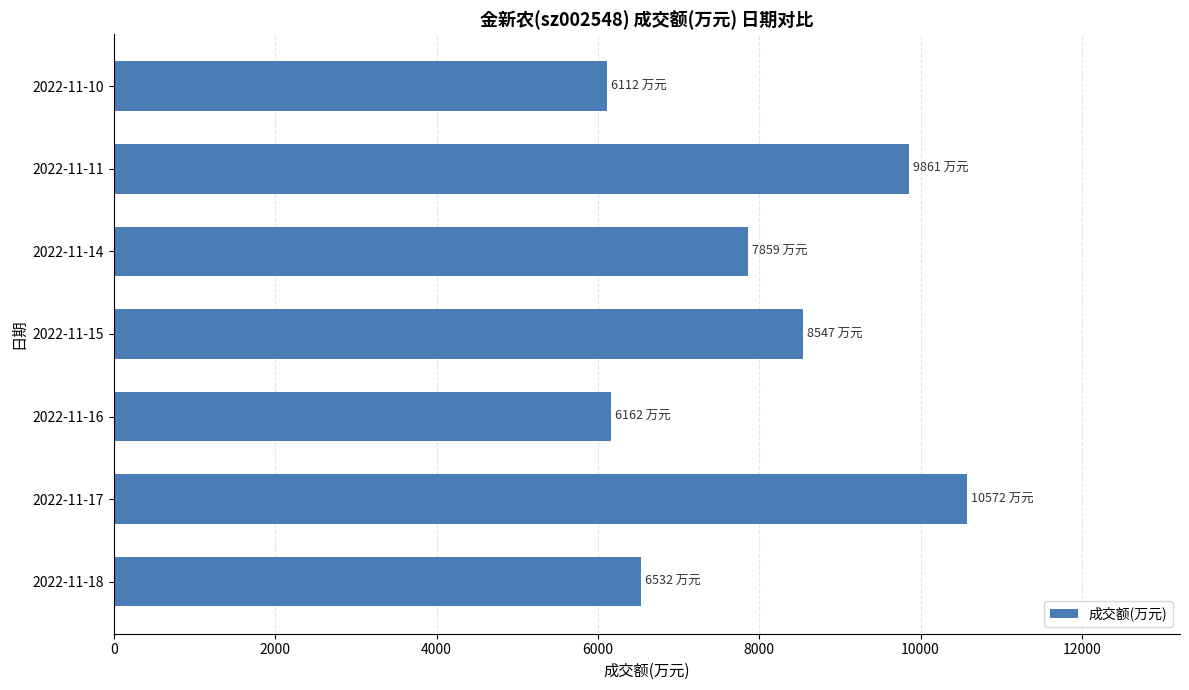

What is the sum of the values at 2022-11-14 and 2022-11-18?

14391